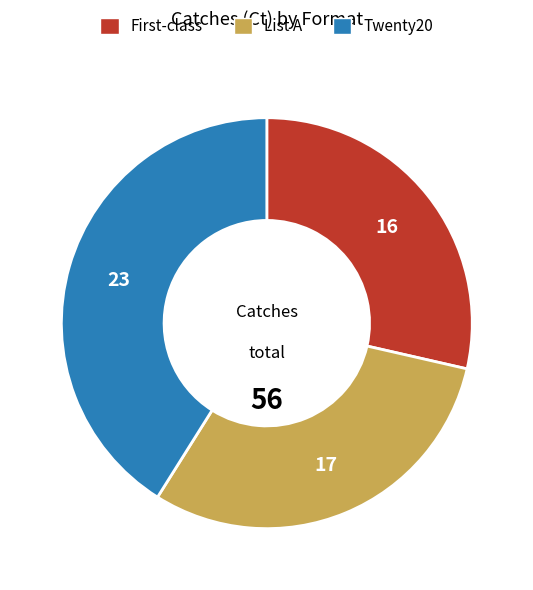

How many segments does this pie chart have?

3